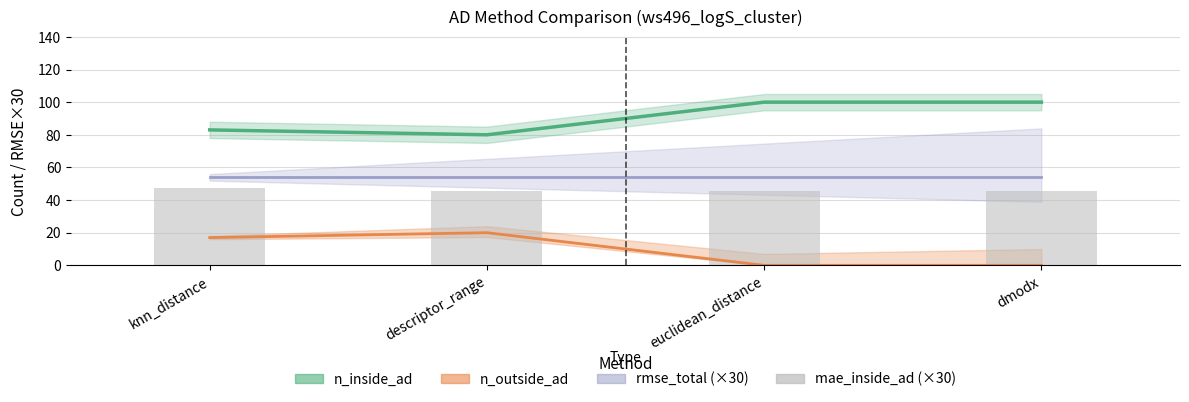

True or false: the data shows 31.0 at knn_distance.

False